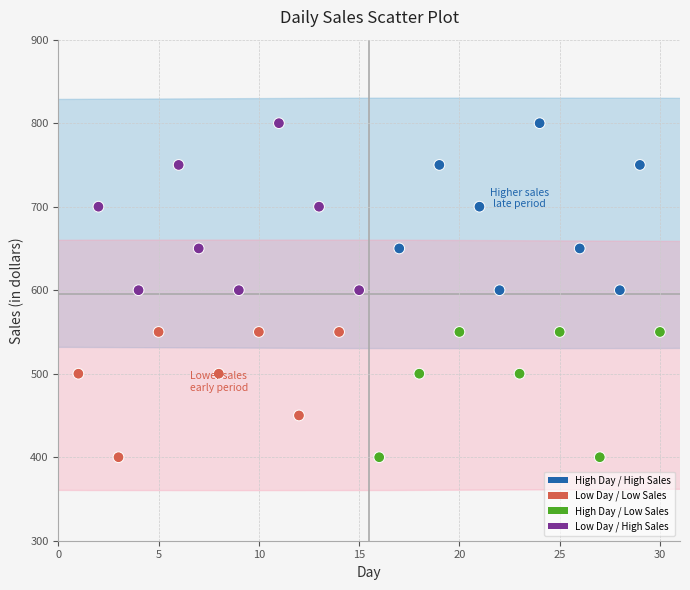

What is the range of X values (max minus min)?

29